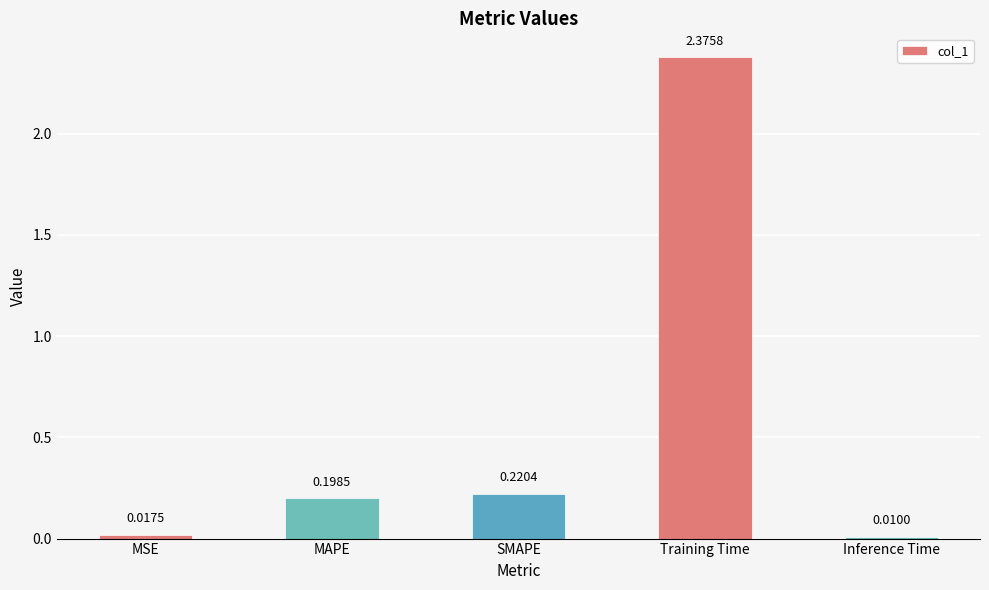

What is the label of the 2nd bar from the right?

Training Time